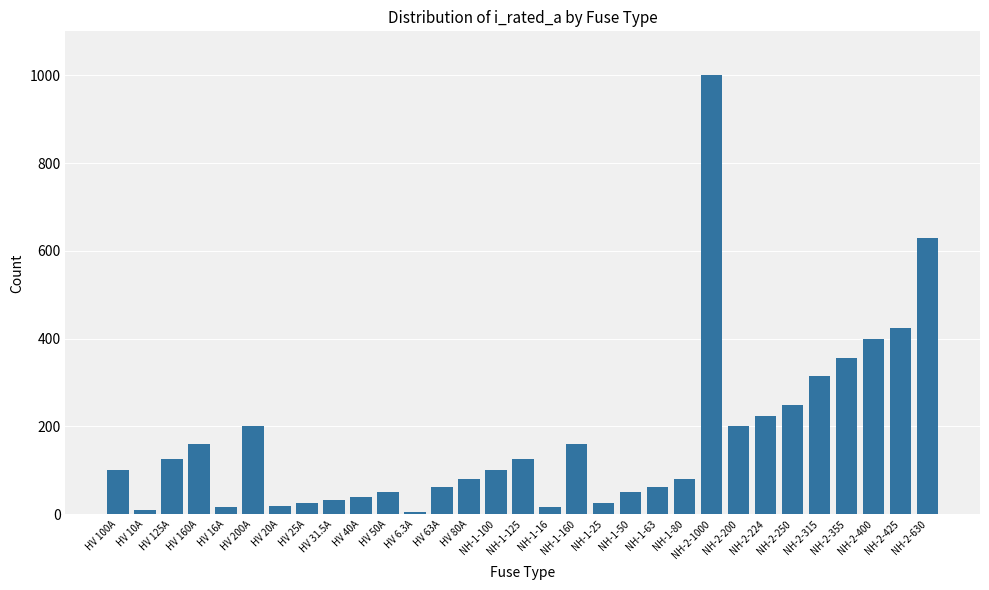

What is the smallest value displayed?

6.3